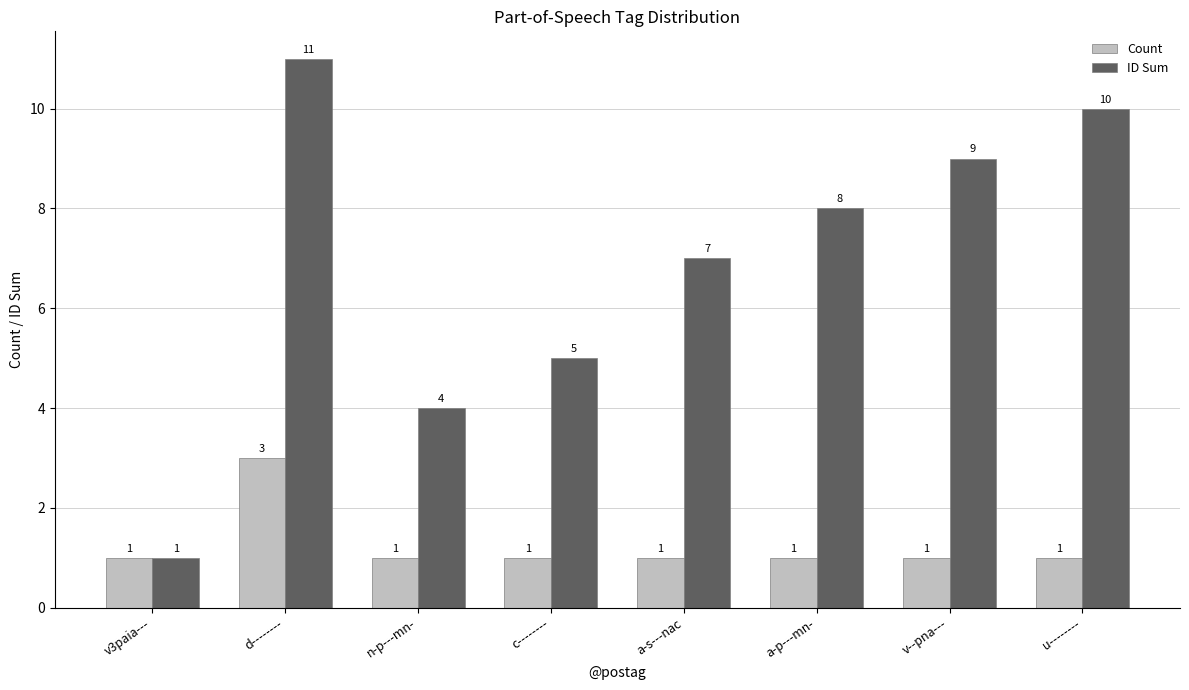

Rank the categories by ID Sum value from highest to lowest.

d--------, u--------, v--pna---, a-p---mn-, a-s---nac, c--------, n-p---mn-, v3paia---